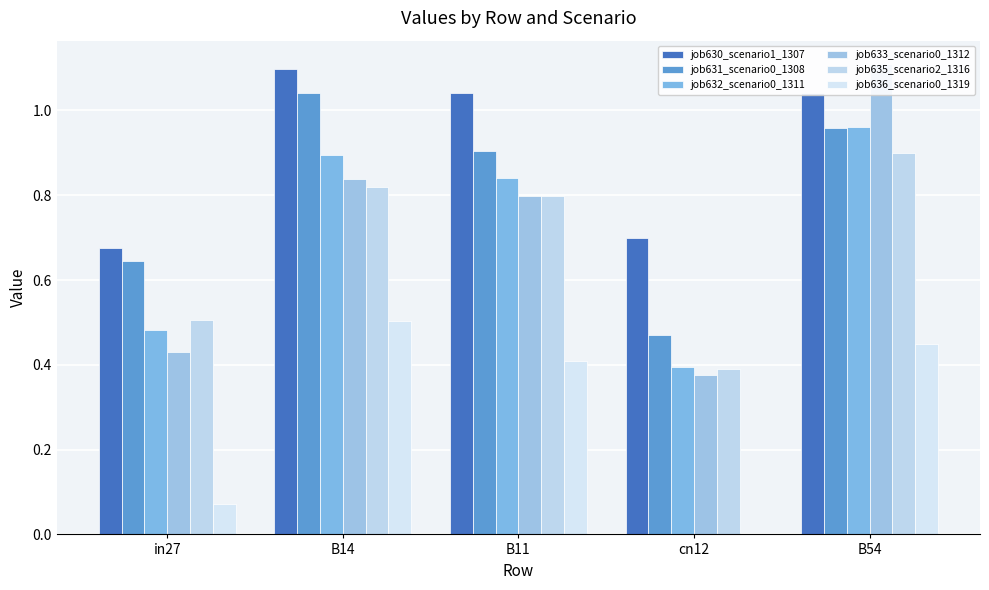

How many series are shown in this chart?

6